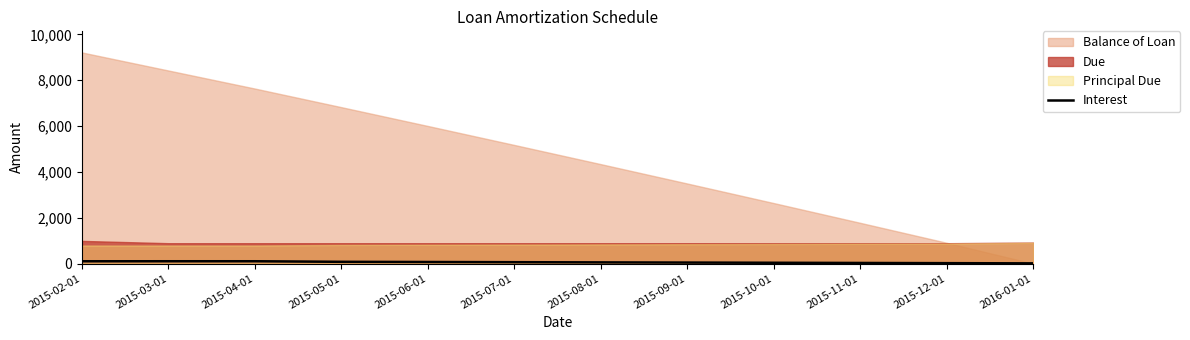

The chart shows a value of 76.4 at 2015-05-01. True or false?

True